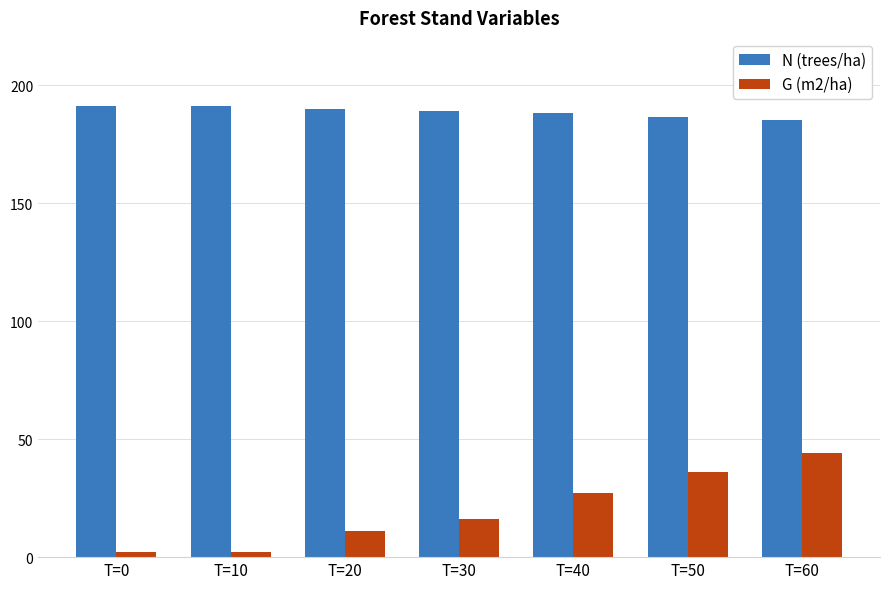

Which series has the largest total across all categories?

N (trees/ha)